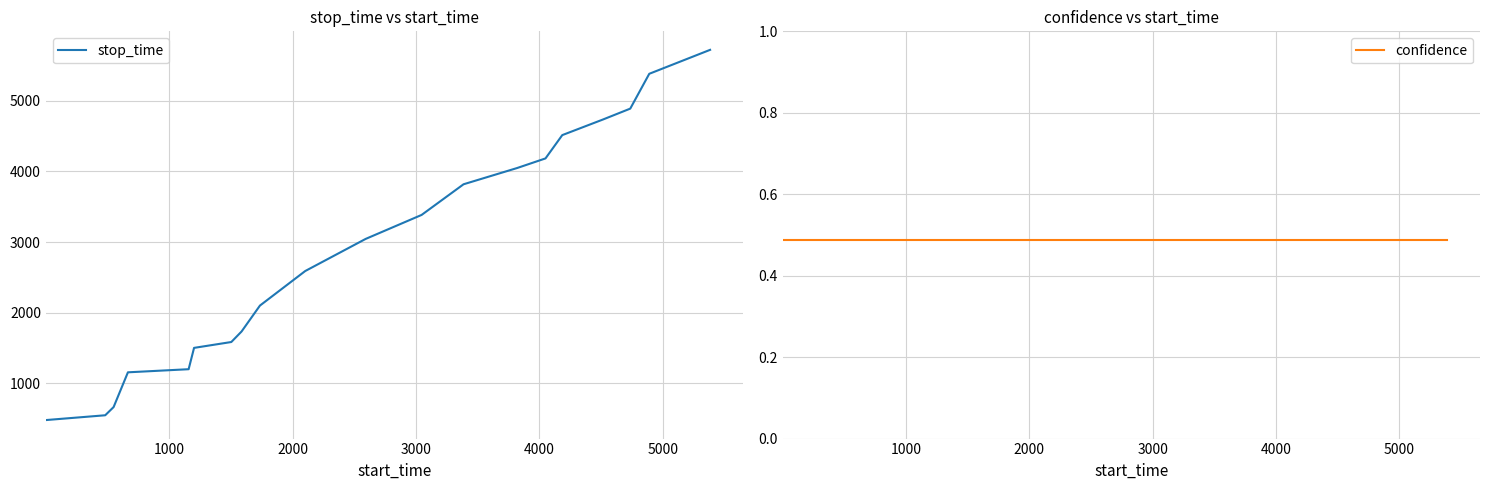

True or false: confidence has more than 0 points higher than both neighbors.

False